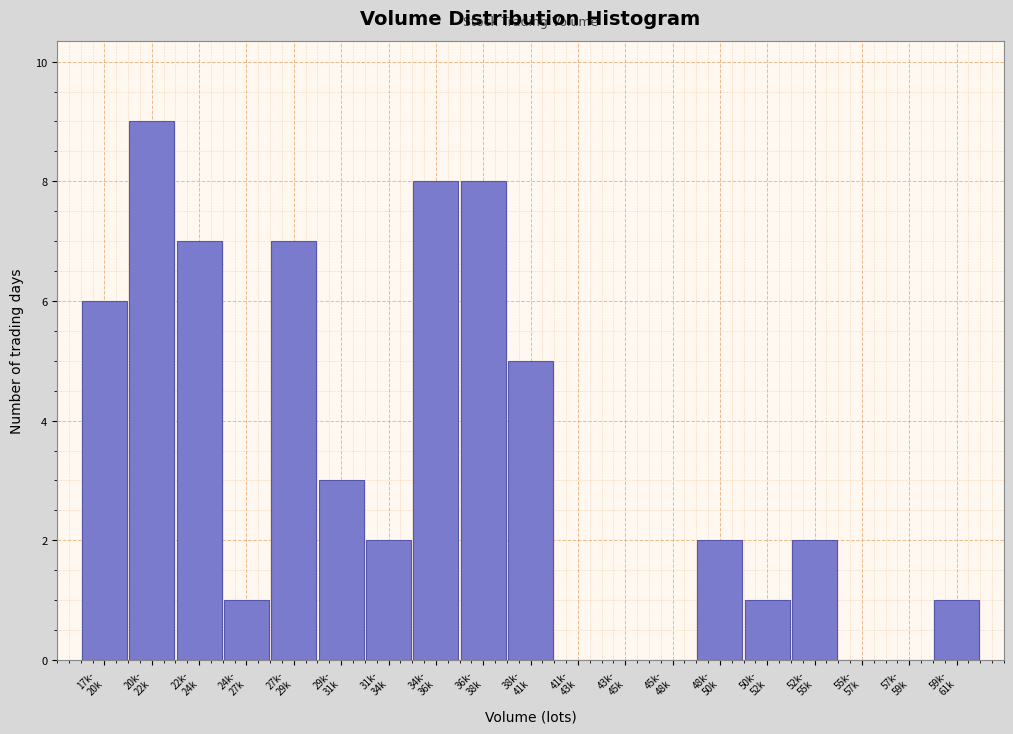

What is the maximum value shown in the chart?

9